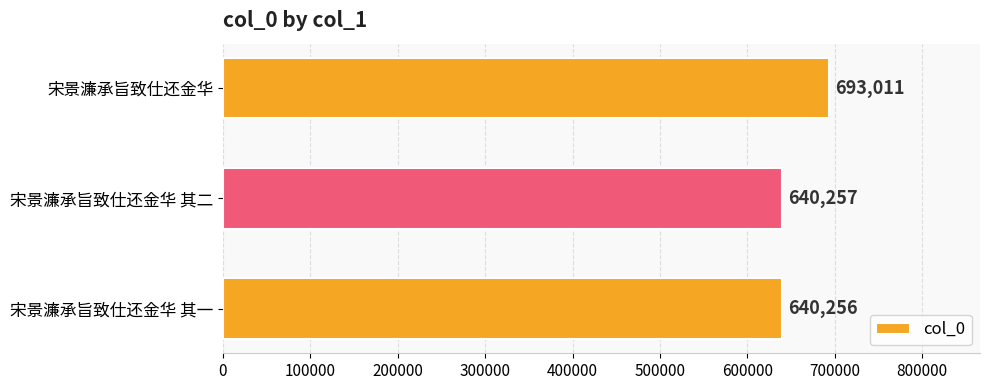

What is the smallest value displayed?

640256